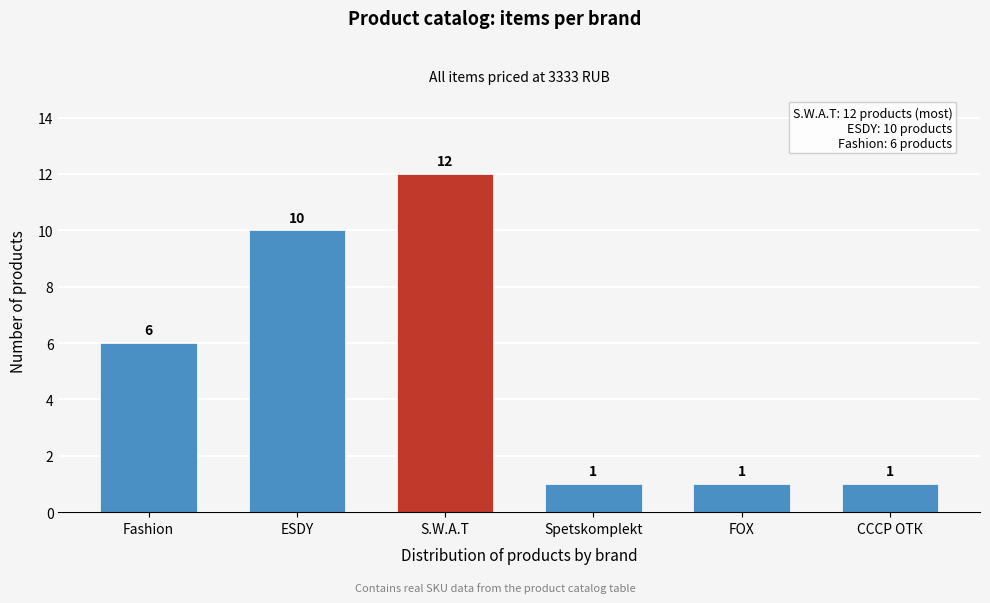

Reading left to right, what are all the values shown in this chart?

Fashion=6	ESDY=10	S.W.A.T=12	Spetskomplekt=1	FOX=1	СССР ОТК=1